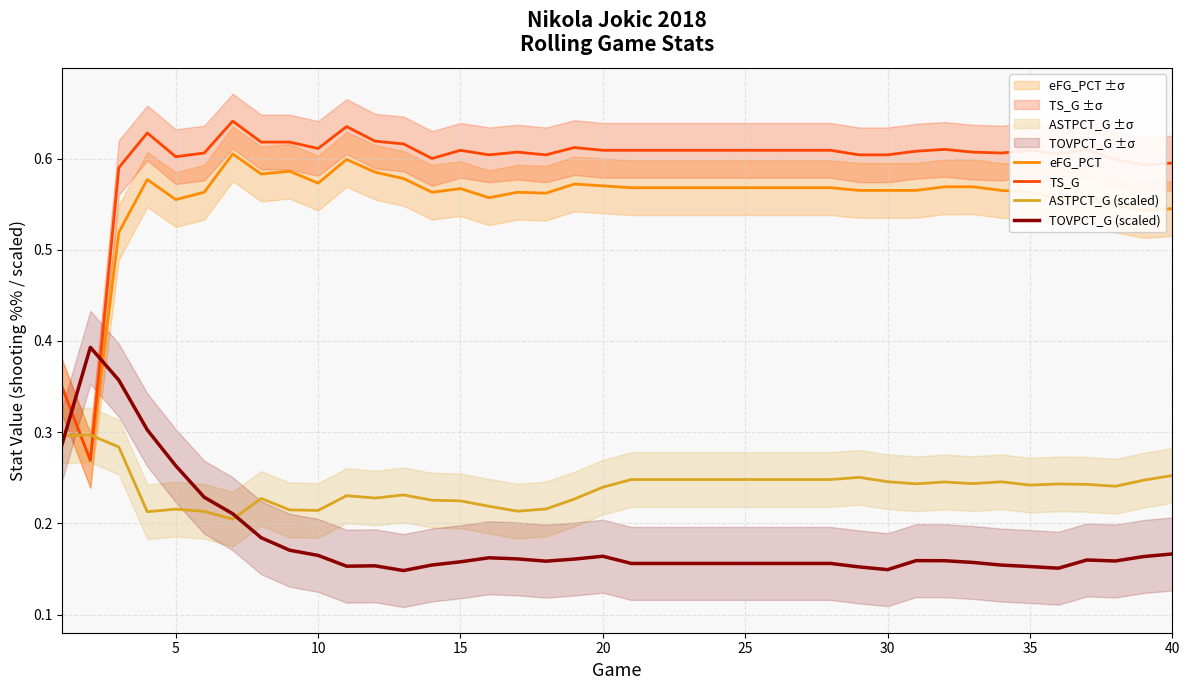

What are all the series names shown in the legend?

eFG_PCT, TS_G, ASTPCT_G (scaled), TOVPCT_G (scaled)